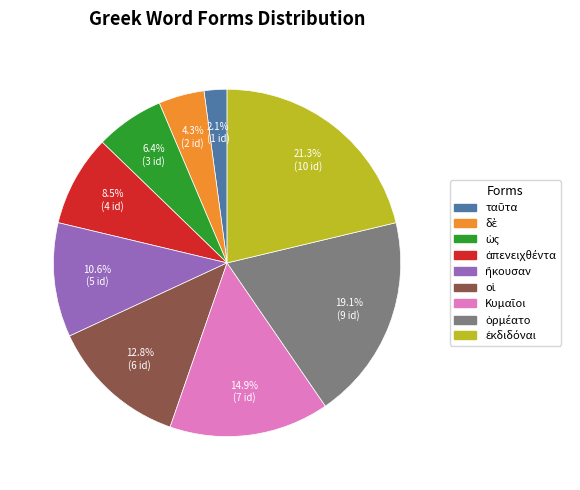

Does any single category account for the majority?

No